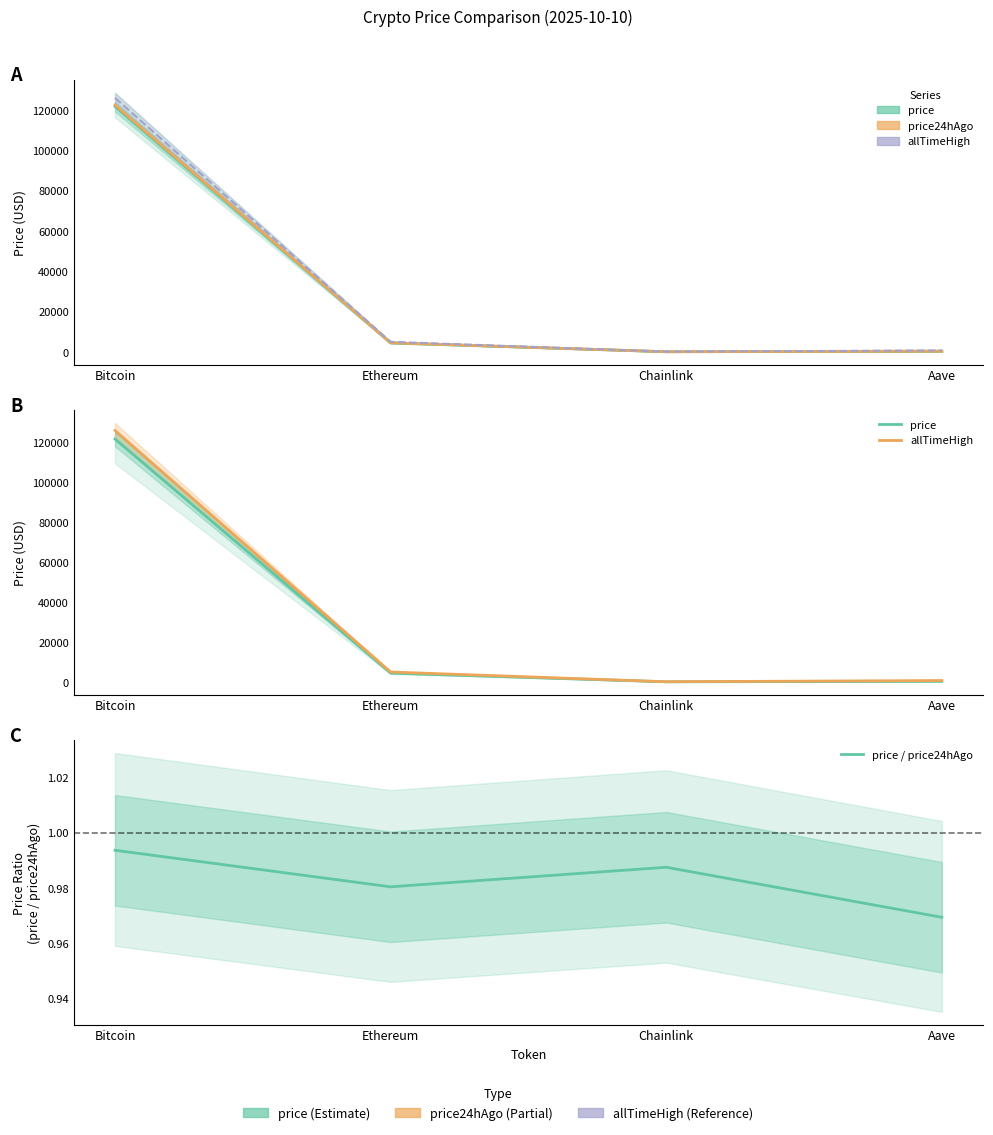

What is the value of the price / price24hAgo point at the 3rd from the left?

1.0